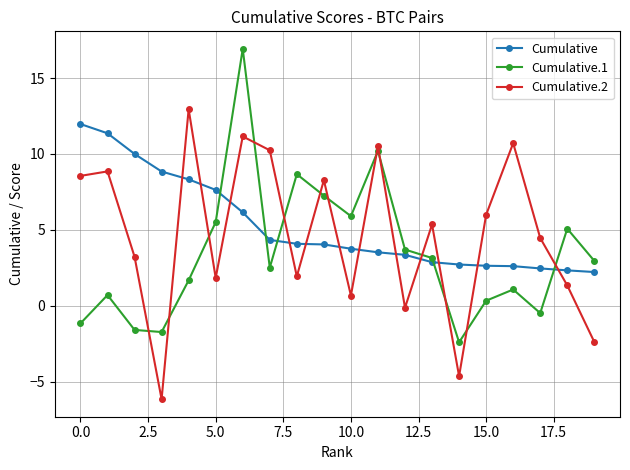

What is the sum of all Cumulative.1 values?

68.3